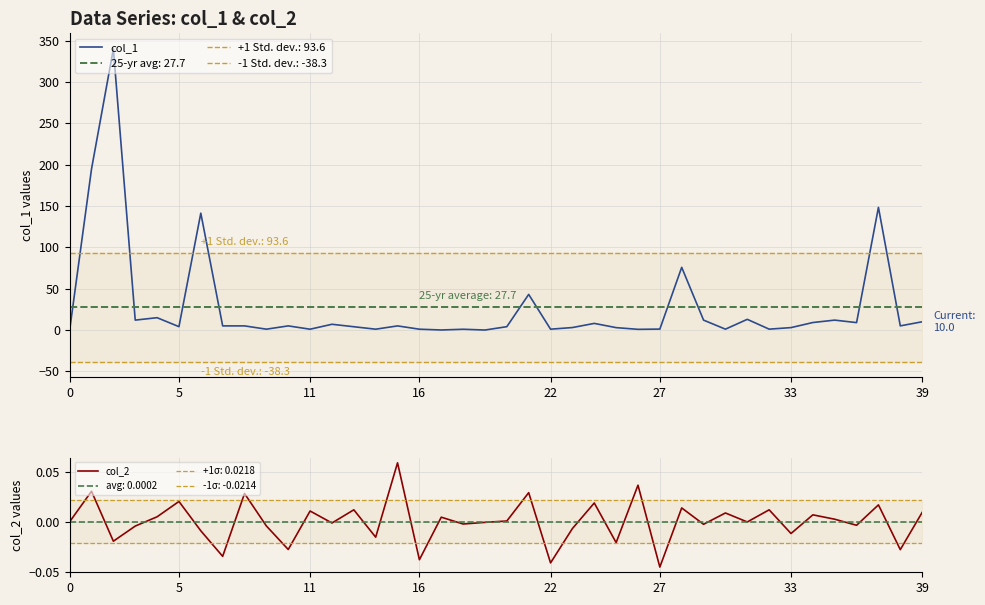

Reading left to right, transcribe all the data shown in this chart.

col_1: 0.0	194.7	340.0	12.0	14.9	4.1	141.3	5.0	5.0	1.0	5.0	1.0	7.0	4.0	1.0	5.0	1.0	0.0	0.9	0.0	4.0	43.1	1.0	3.0	8.0	2.9	0.8	1.1	75.8	12.0	1.0	12.9	1.1	2.9	9.1	12.0	9.0	148.4	5.0	10.0
col_2: 0.0	0.0	-0.0	-0.0	0.0	0.0	-0.0	-0.0	0.0	-0.0	-0.0	0.0	-0.0	0.0	-0.0	0.1	-0.0	0.0	-0.0	-0.0	0.0	0.0	-0.0	-0.0	0.0	-0.0	0.0	-0.0	0.0	-0.0	0.0	-0.0	0.0	-0.0	0.0	0.0	-0.0	0.0	-0.0	0.0